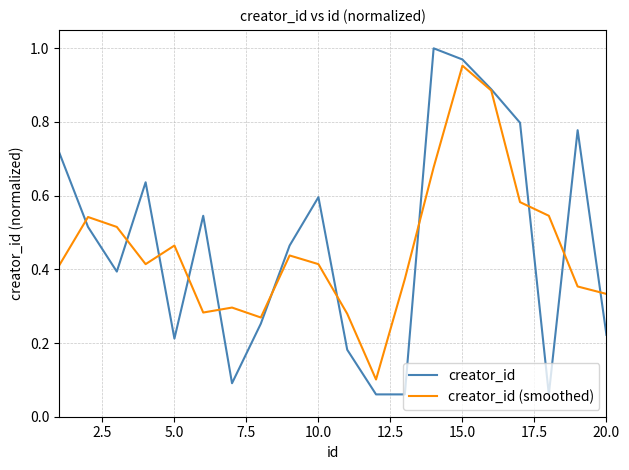

Which series has the widest spread of values?

creator_id